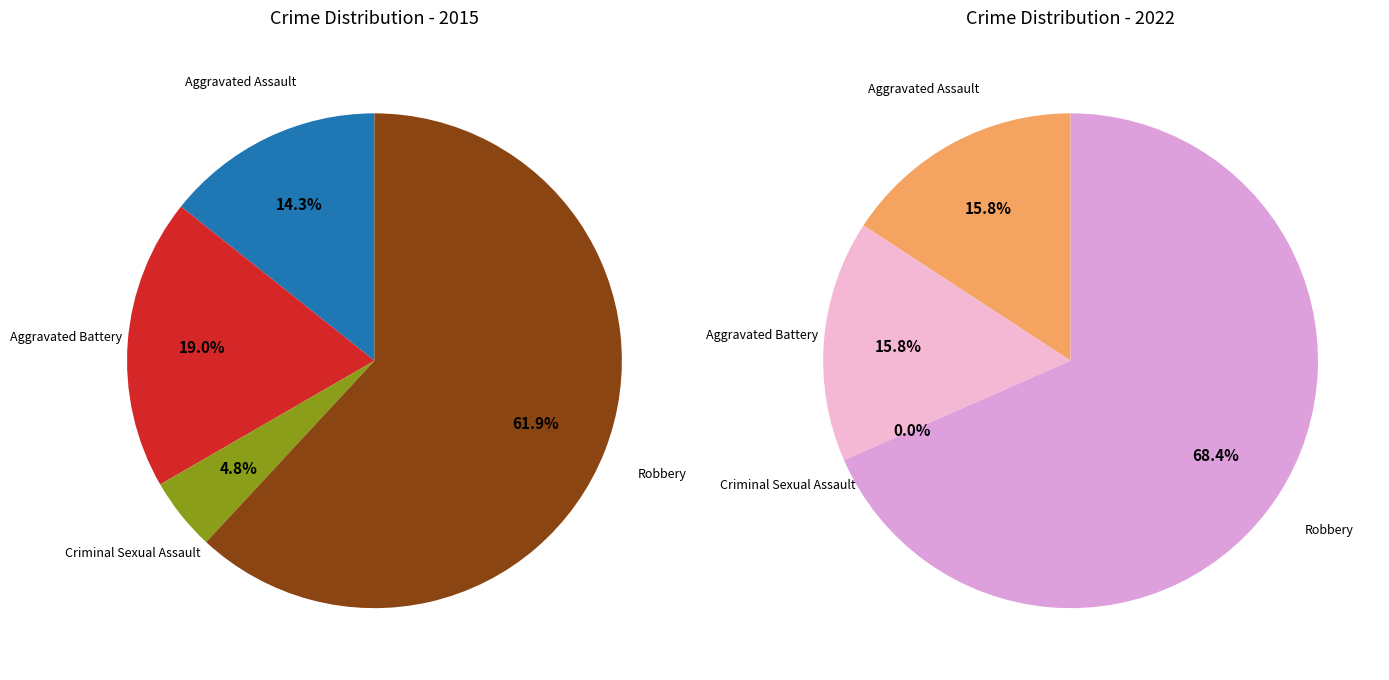

How many segments does this pie chart have?

4